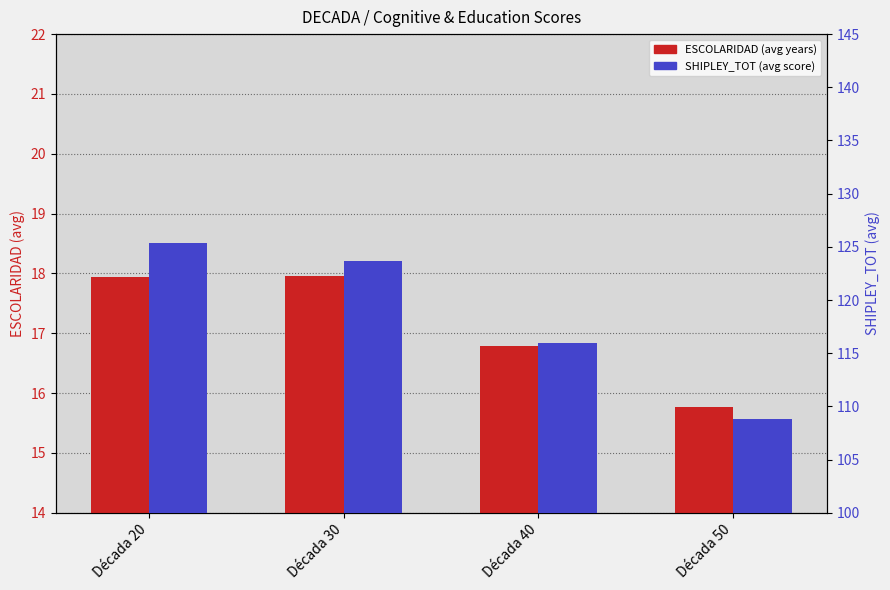

What is the approximate value of SHIPLEY_TOT at Década 30?

123.7